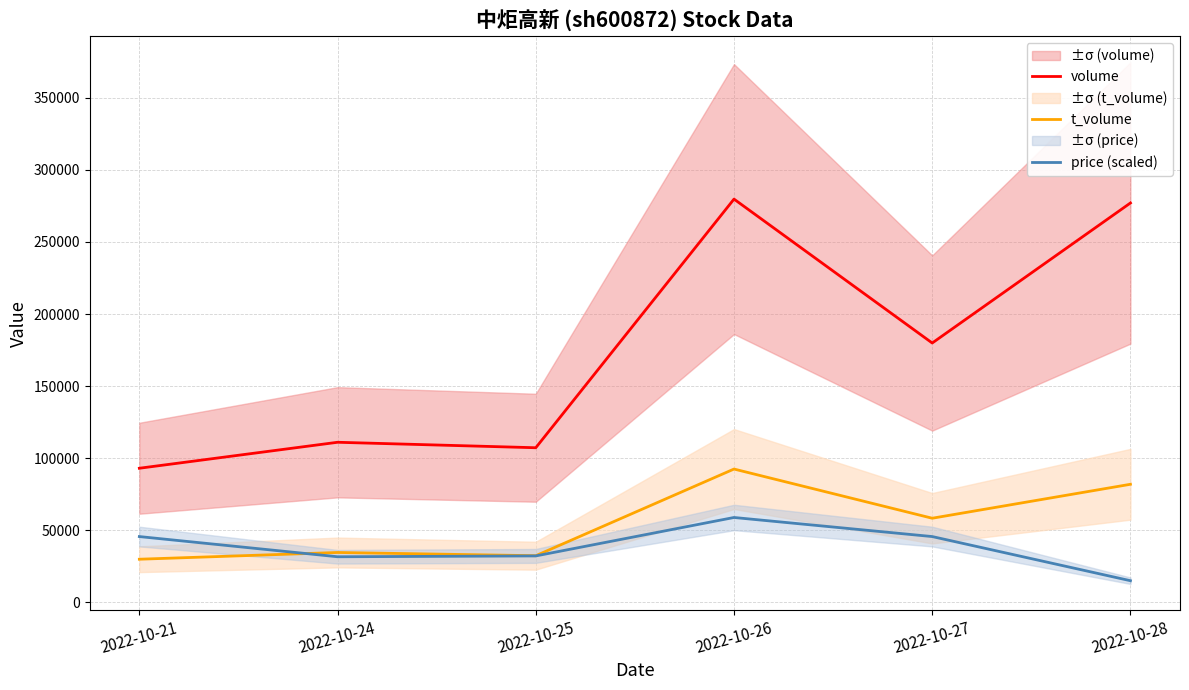

What is the smallest value displayed?

14911.0